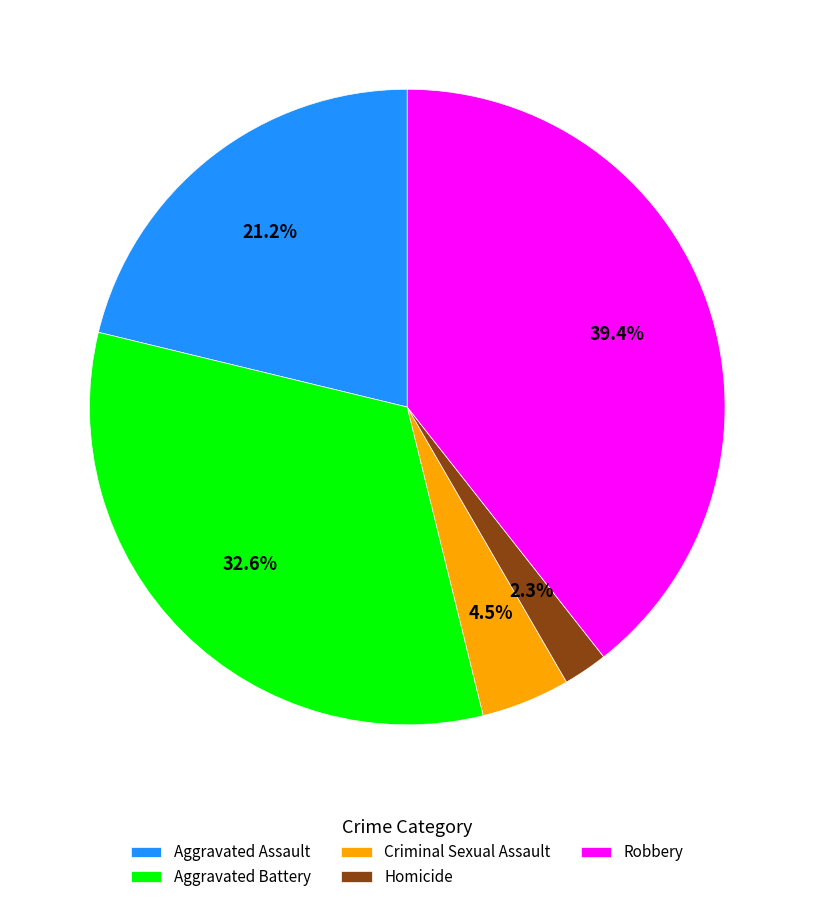

Rank the categories by value from lowest to highest.

Homicide, Criminal Sexual Assault, Aggravated Assault, Aggravated Battery, Robbery